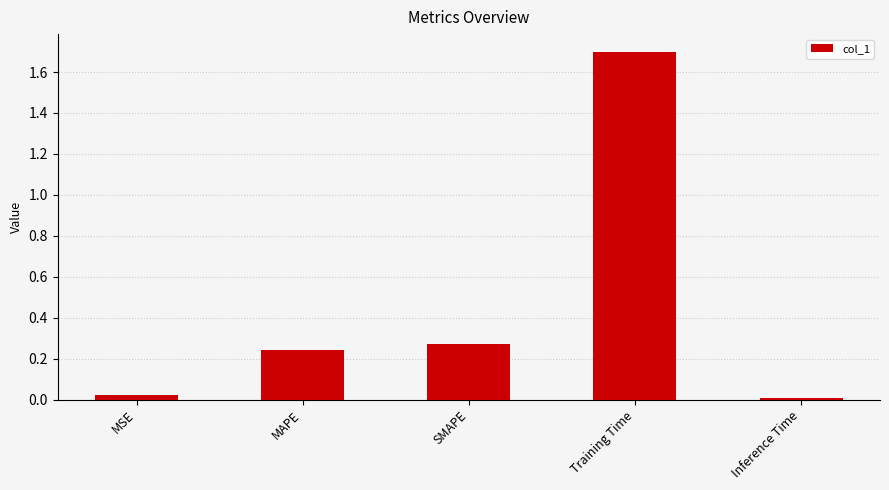

What is the sum of all values?

2.2